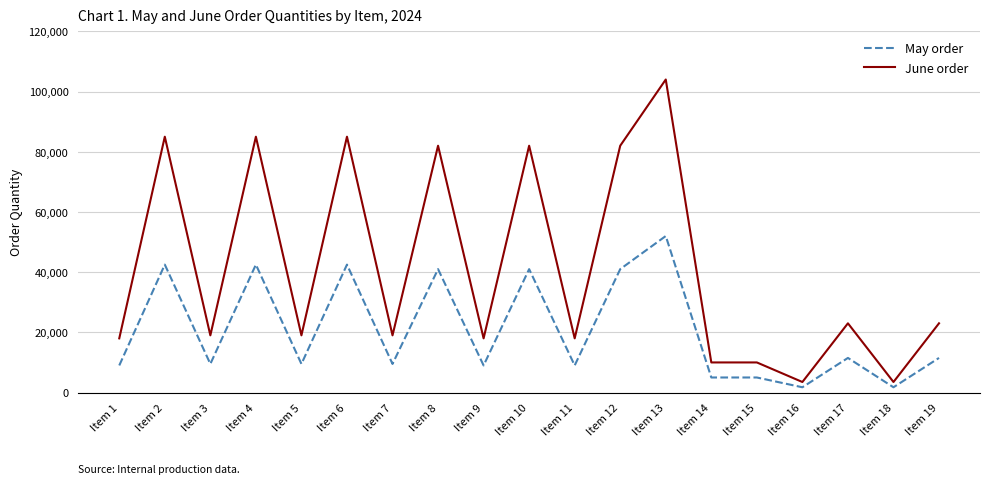

True or false: June order and May order cross at least once.

False